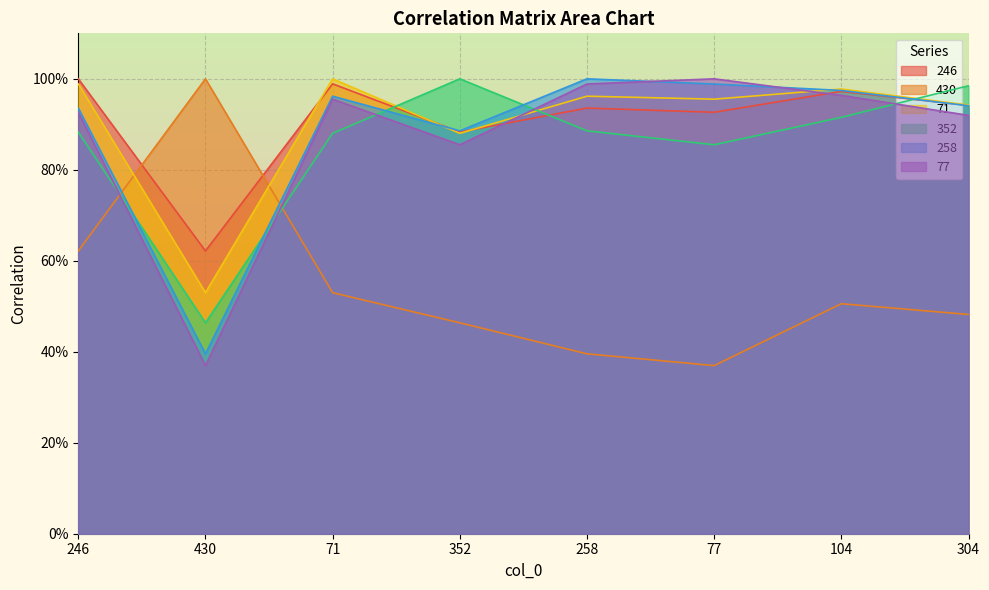

Reading right to left, extract all data points from this chart.

246: 304=0.9	104=1.0	77=0.9	258=0.9	352=0.9	71=1.0	430=0.6	246=1.0
430: 304=0.5	104=0.5	77=0.4	258=0.4	352=0.5	71=0.5	430=1.0	246=0.6
71: 304=0.9	104=1.0	77=1.0	258=1.0	352=0.9	71=1.0	430=0.5	246=1.0
352: 304=1.0	104=0.9	77=0.9	258=0.9	352=1.0	71=0.9	430=0.5	246=0.9
258: 304=0.9	104=1.0	77=1.0	258=1.0	352=0.9	71=1.0	430=0.4	246=0.9
77: 304=0.9	104=1.0	77=1.0	258=1.0	352=0.9	71=1.0	430=0.4	246=0.9